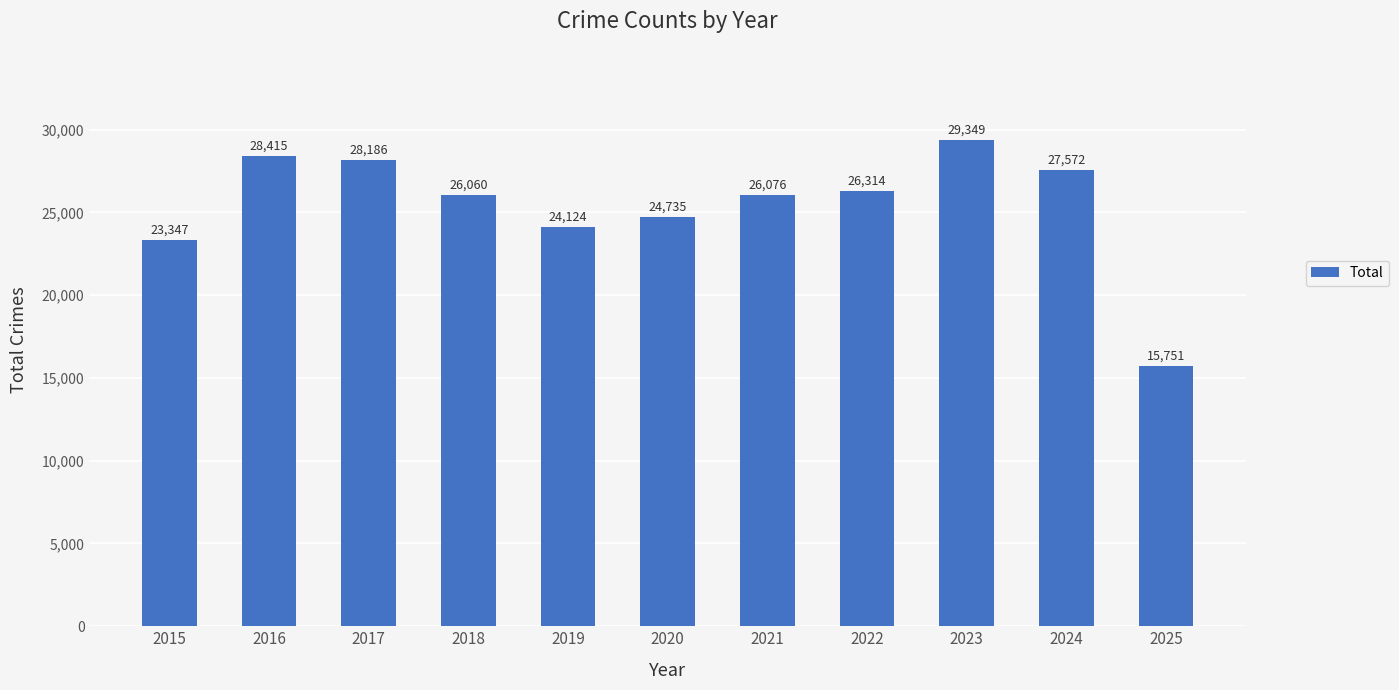

What is the value of the 1st bar from the left?

23347